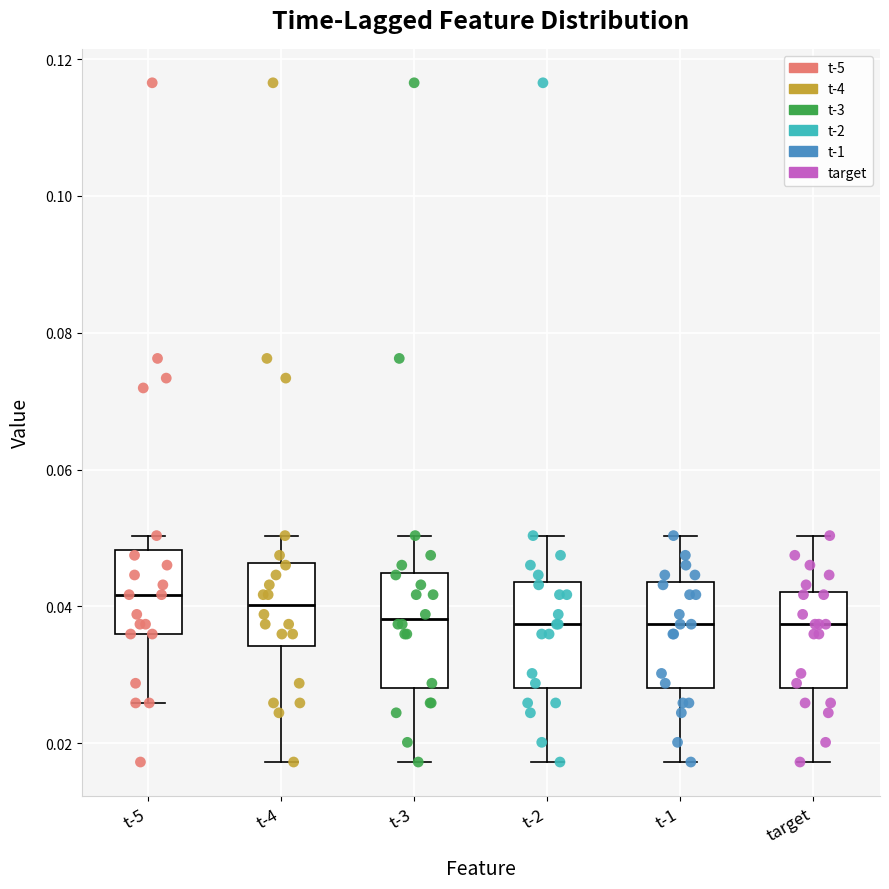

Reading left to right, read every box against the y-axis: the position of its median line, the range the box covers, and the ends of its whiskers. The values are not printed on the chart, so give them approximately, as read against the axis.

t-5: median 0.042, box 0.036 to 0.048, whiskers 0.026 to 0.050
t-4: median 0.040, box 0.034 to 0.046, whiskers 0.018 to 0.050
t-3: median 0.038, box 0.028 to 0.044, whiskers 0.018 to 0.050
t-2: median 0.038, box 0.028 to 0.044, whiskers 0.018 to 0.050
t-1: median 0.038, box 0.028 to 0.044, whiskers 0.018 to 0.050
target: median 0.038, box 0.028 to 0.042, whiskers 0.018 to 0.050